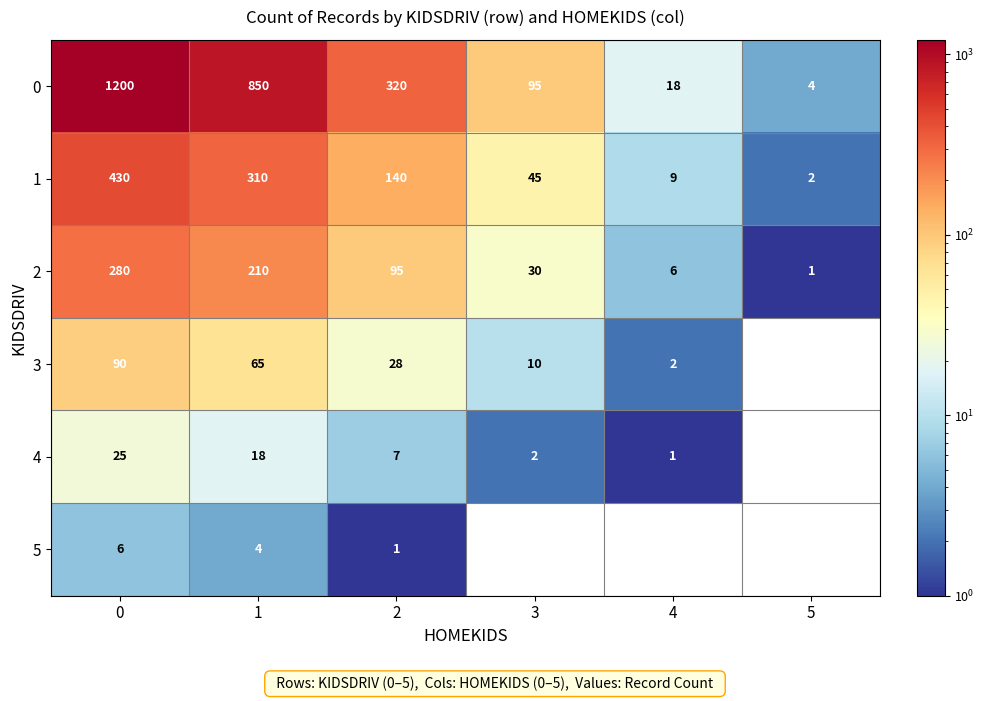

Where is 0 nearest to the value 602?

1